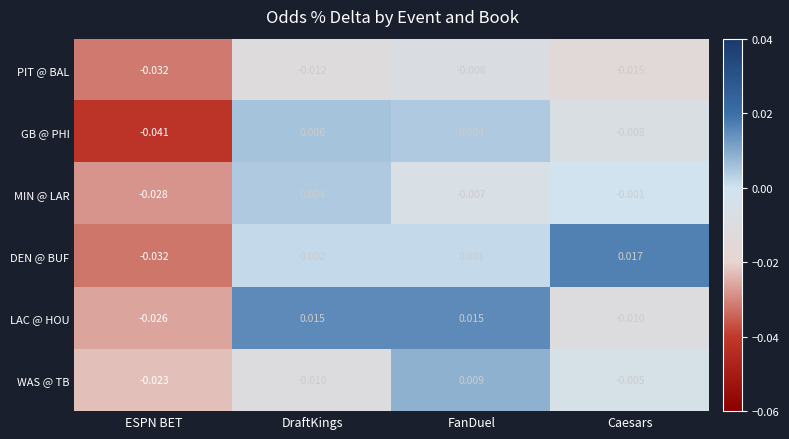

At which label does LAC @ HOU first exceed 0?

DraftKings